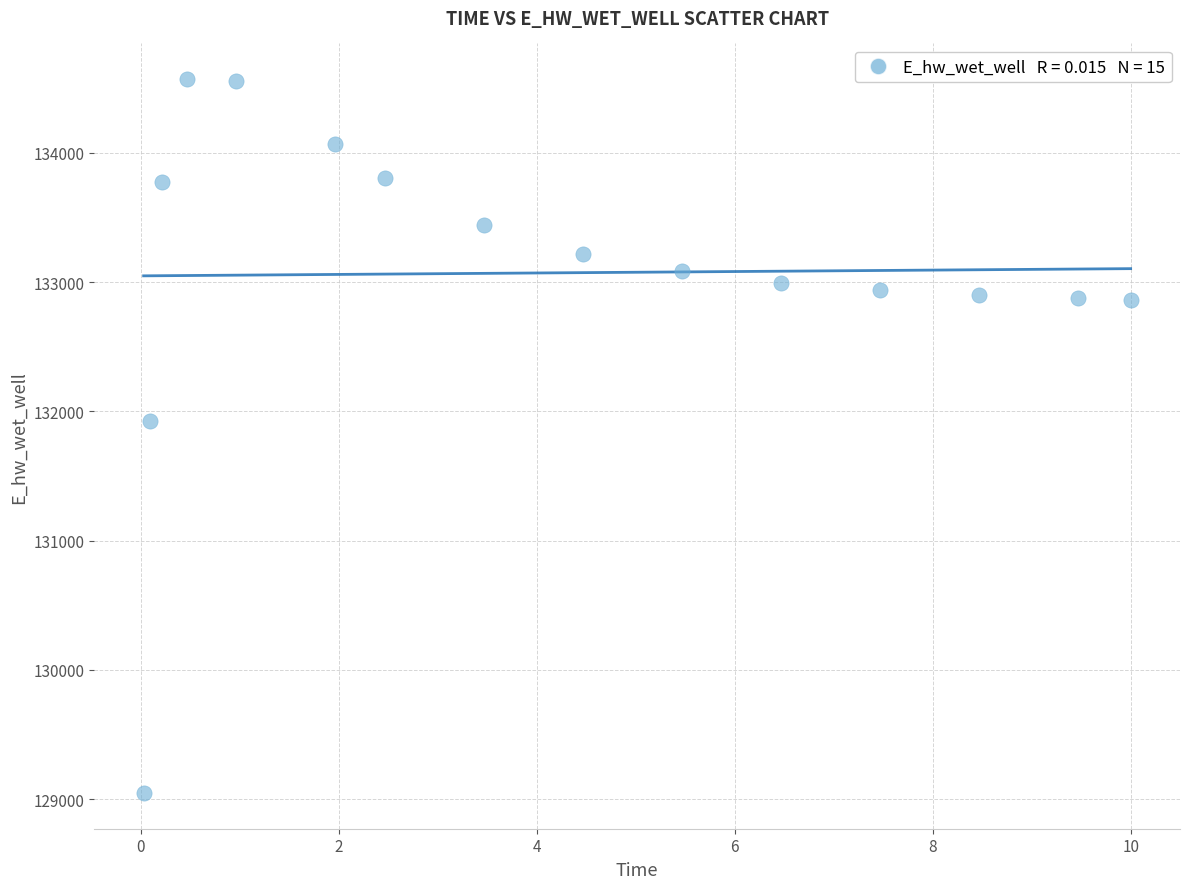

What Y value in the scatter plot is closest to 131808?

131928.9